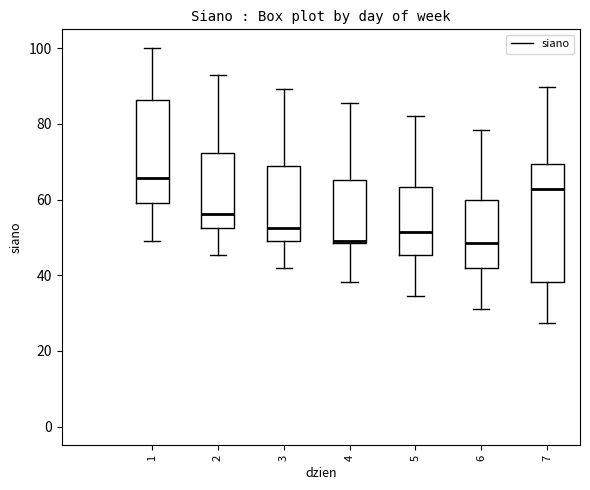

Reading left to right, read every box against the y-axis: the position of its median line, the range the box covers, and the ends of its whiskers. The values are not printed on the chart, so give them approximately, as read against the axis.

1: median 66, box 60 to 86, whiskers 50 to 100
2: median 56, box 52 to 72, whiskers 46 to 92
3: median 52, box 50 to 68, whiskers 42 to 90
4: median 50, box 48 to 66, whiskers 38 to 86
5: median 52, box 46 to 64, whiskers 34 to 82
6: median 48, box 42 to 60, whiskers 32 to 78
7: median 62, box 38 to 70, whiskers 28 to 90